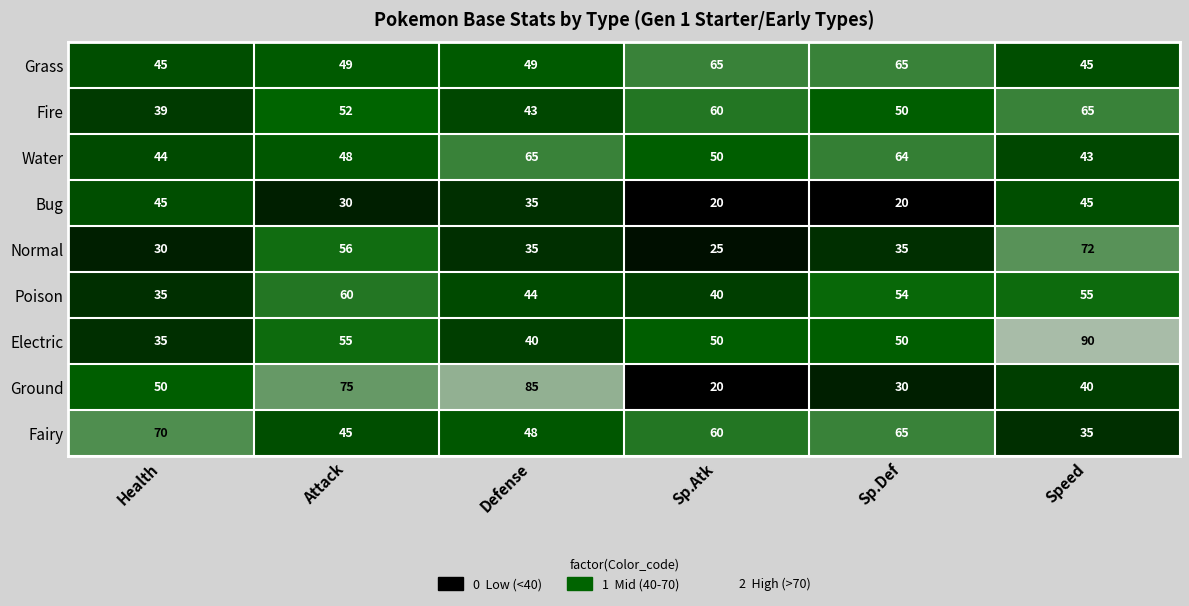

How many data points does each series have?

6